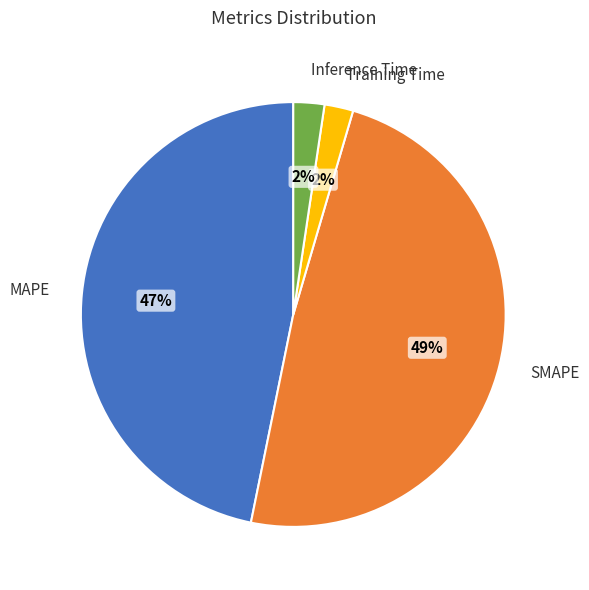

Is there a majority slice in this chart?

No